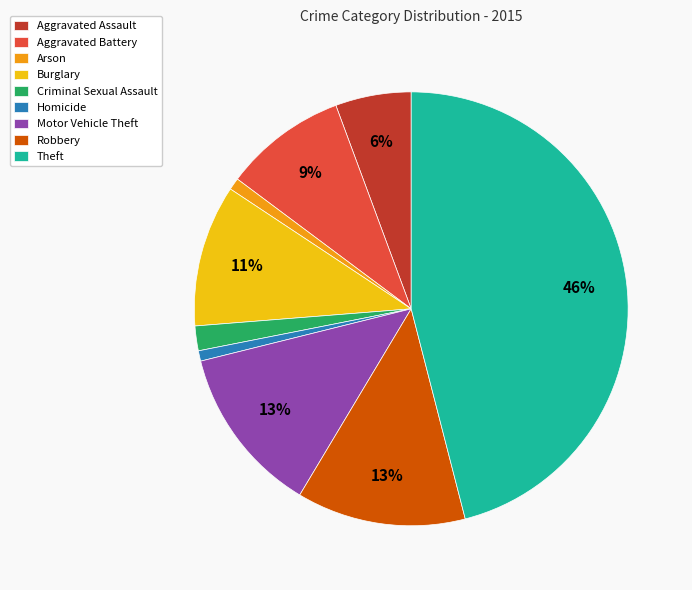

Is there any slice that represents more than half of the pie?

No